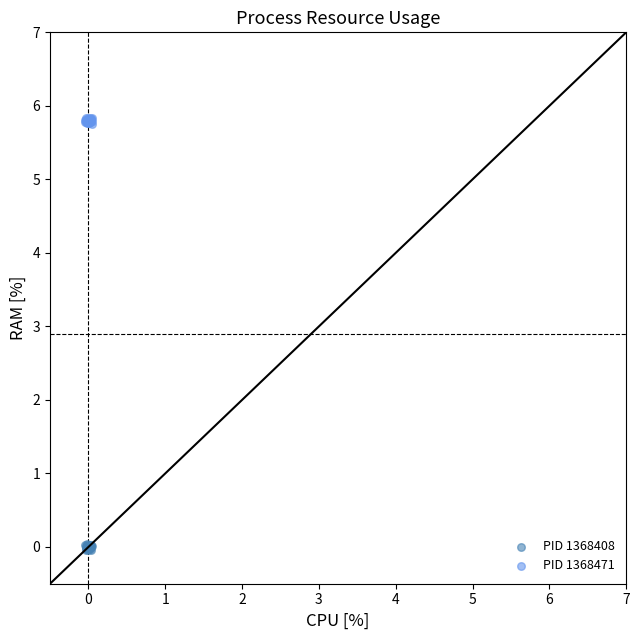

Which series reaches the maximum Y coordinate?

PID 1368471